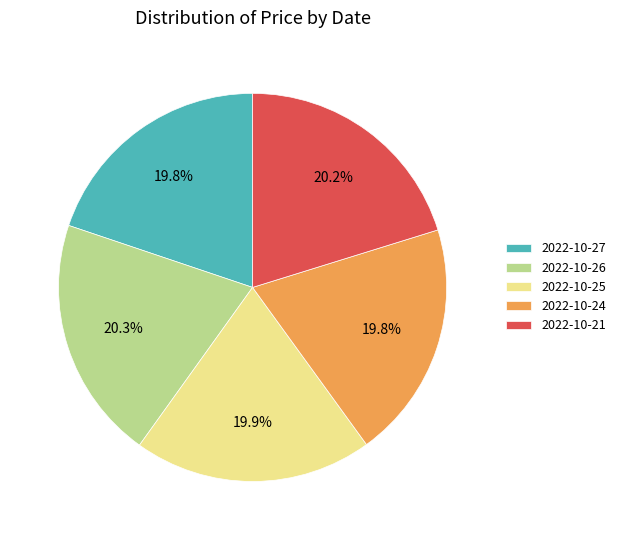

To the nearest percent, what portion does 2022-10-26 represent?

20%